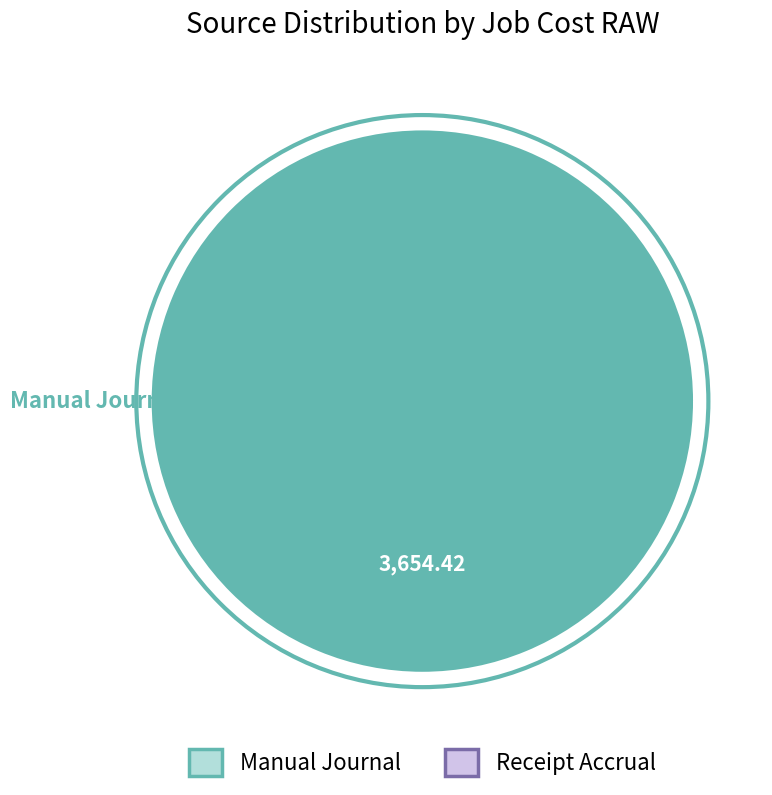

Does any single category account for the majority?

Yes